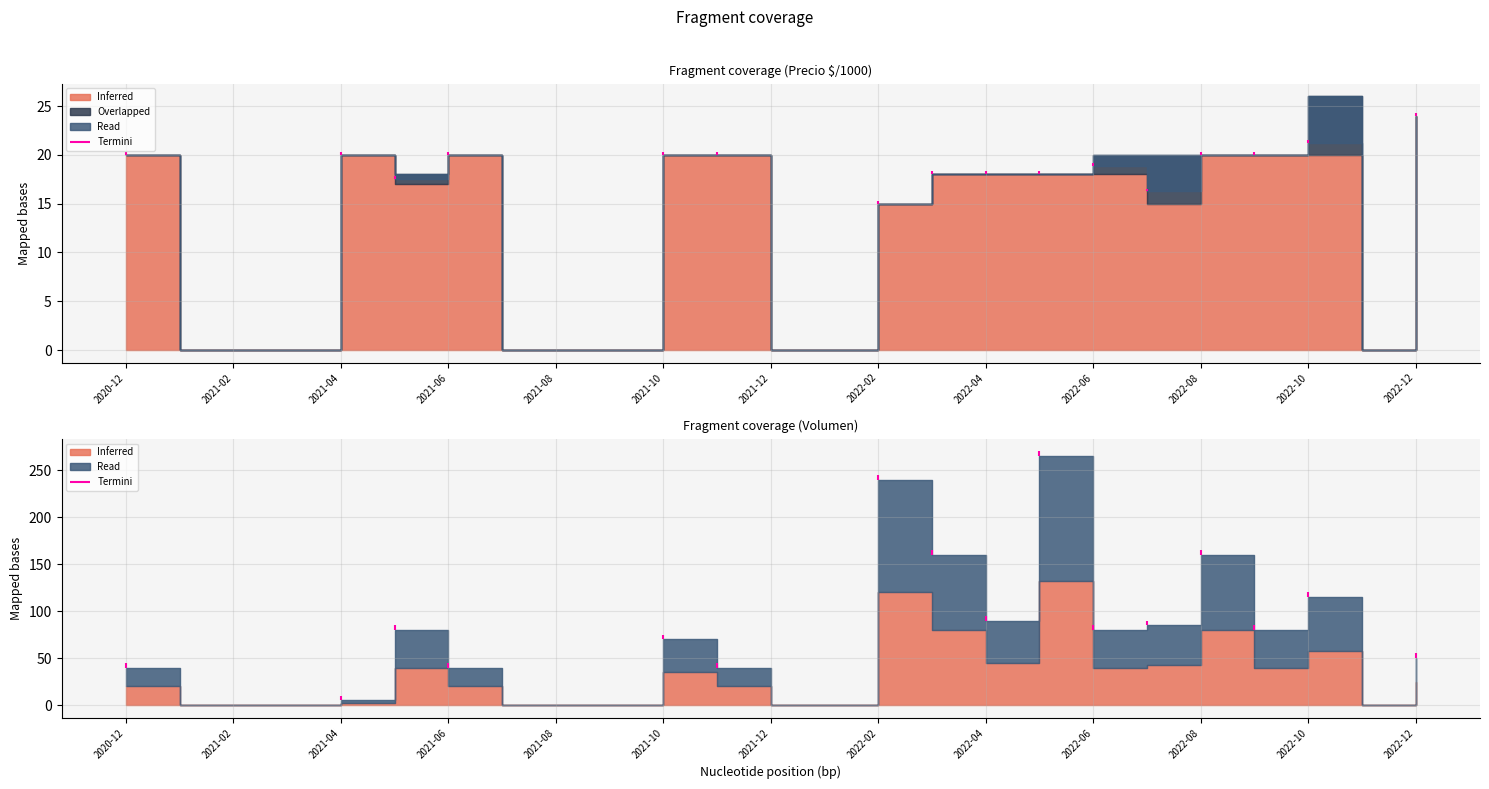

What value does the Volumen series have at 2022-05, to the nearest 50?

250